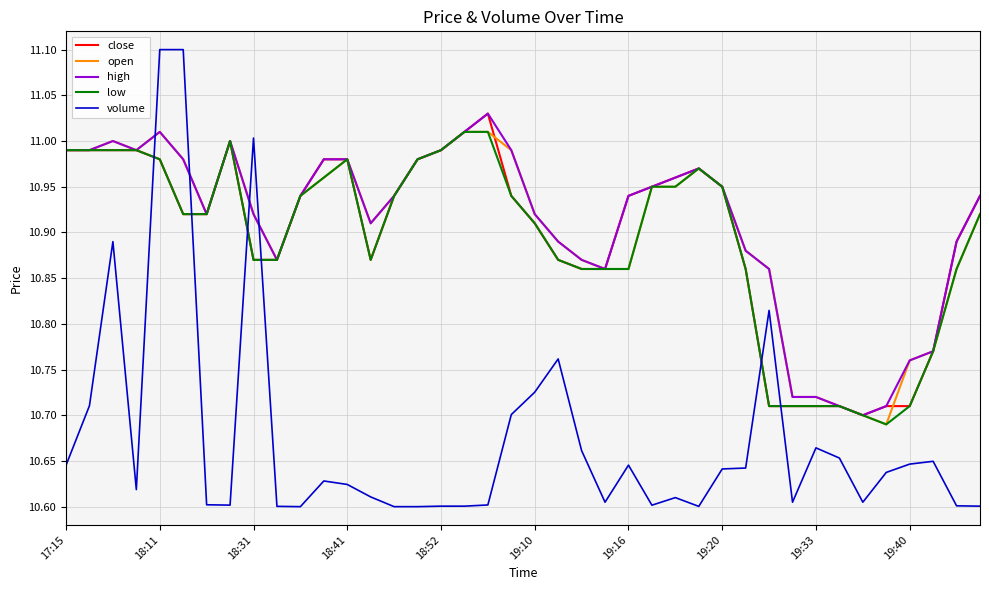

How many series are shown in this chart?

5